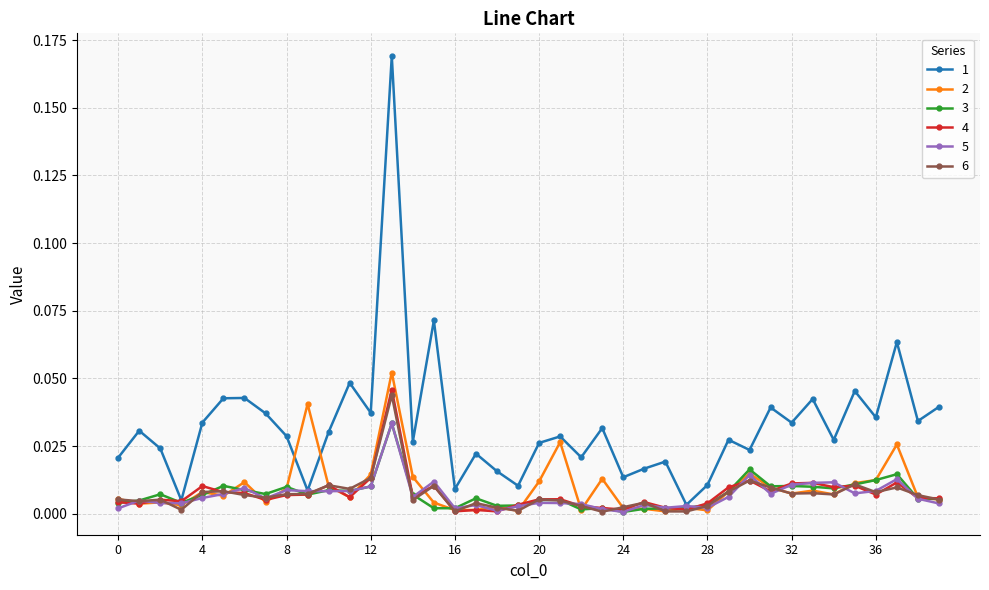

True or false: 2 has more than 2 interior local peaks.

True